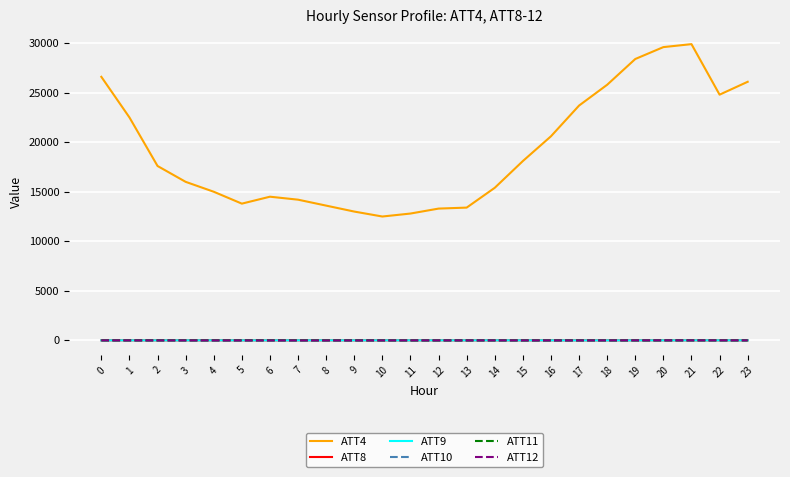

True or false: ATT4 and ATT11 intersect in this chart.

False